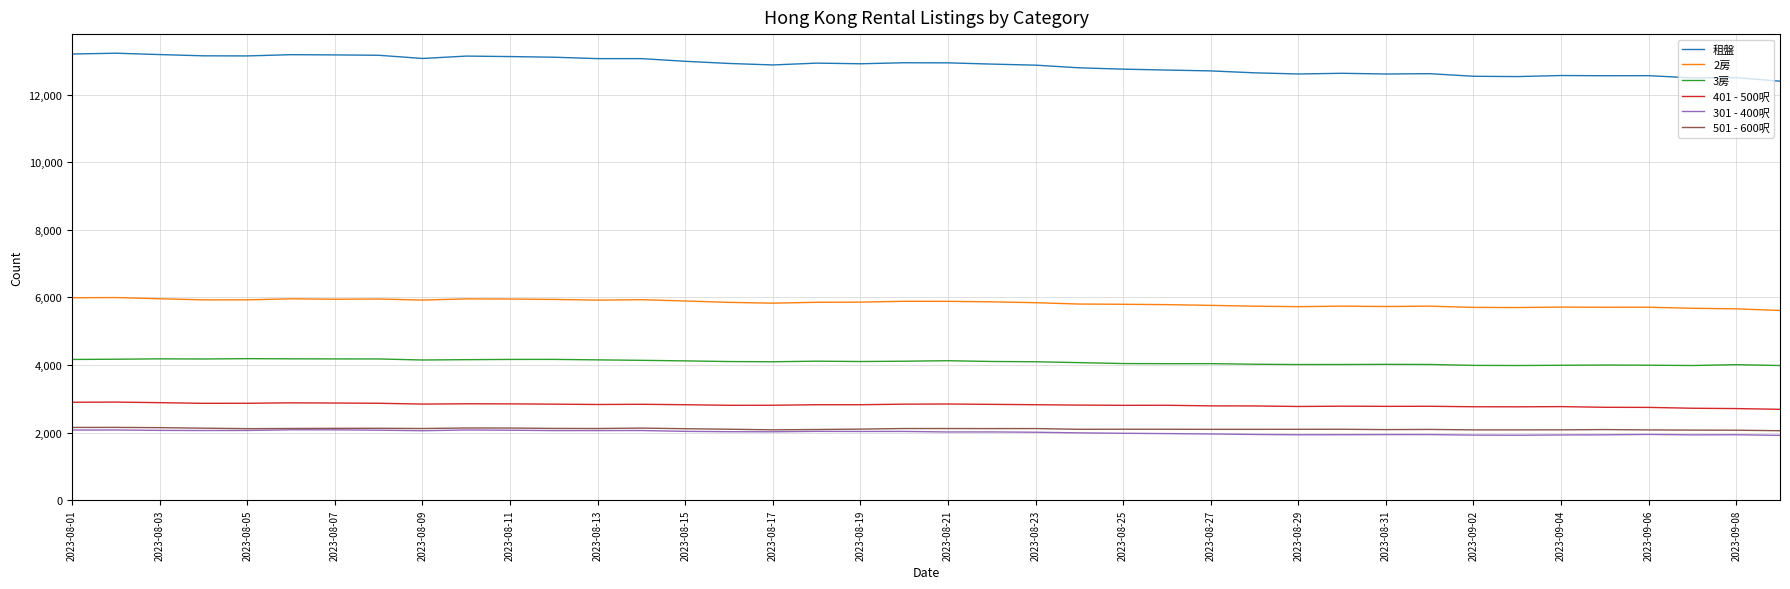

What are all the series names shown in the legend?

租盤, 2房, 3房, 401 - 500呎, 301 - 400呎, 501 - 600呎